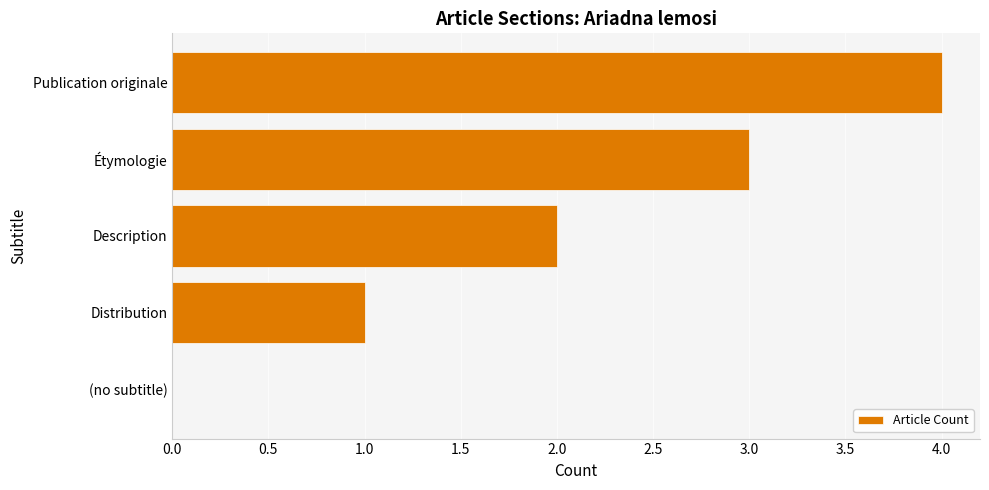

Are the bars horizontal?

Yes